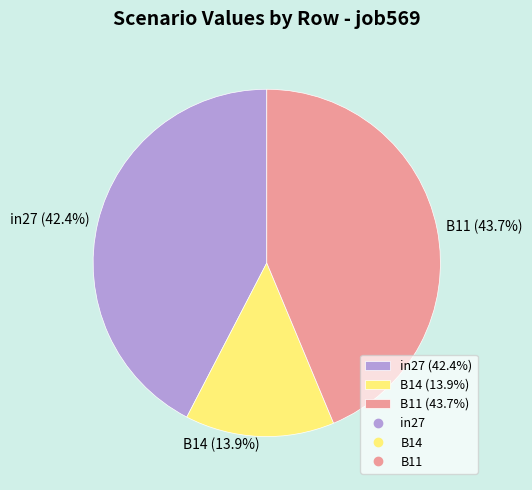

Between B11 (43.7%) and in27 (42.4%), which is larger?

B11 (43.7%)